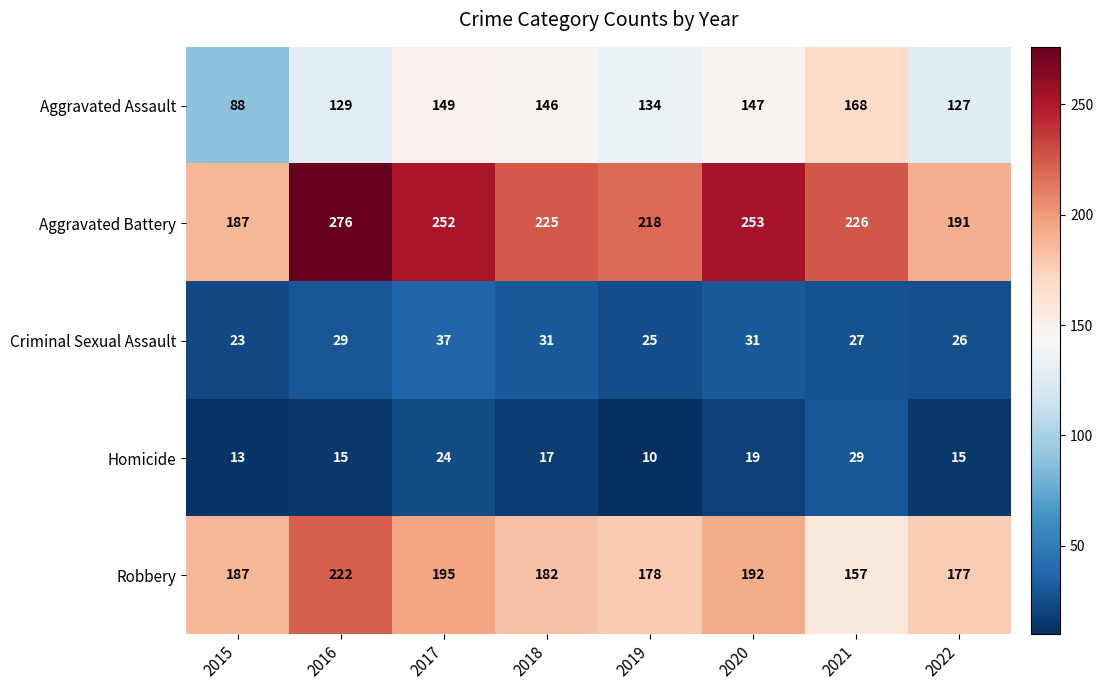

At which label does Homicide first exceed 17?

2017